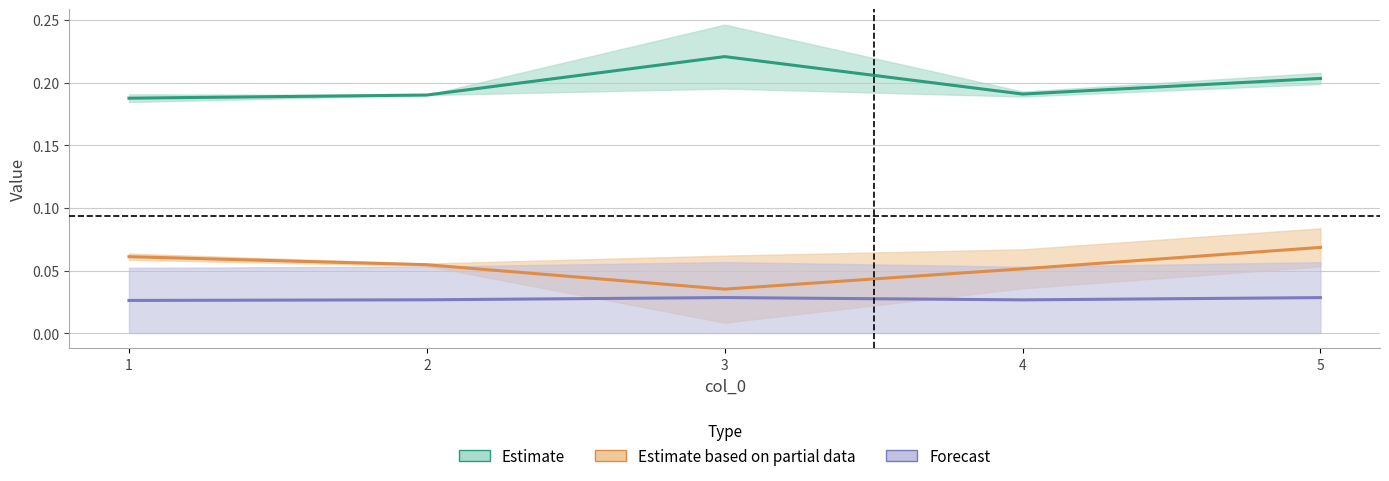

Rank the series at 5 from highest to lowest value.

Estimate, Estimate based on partial data, Forecast